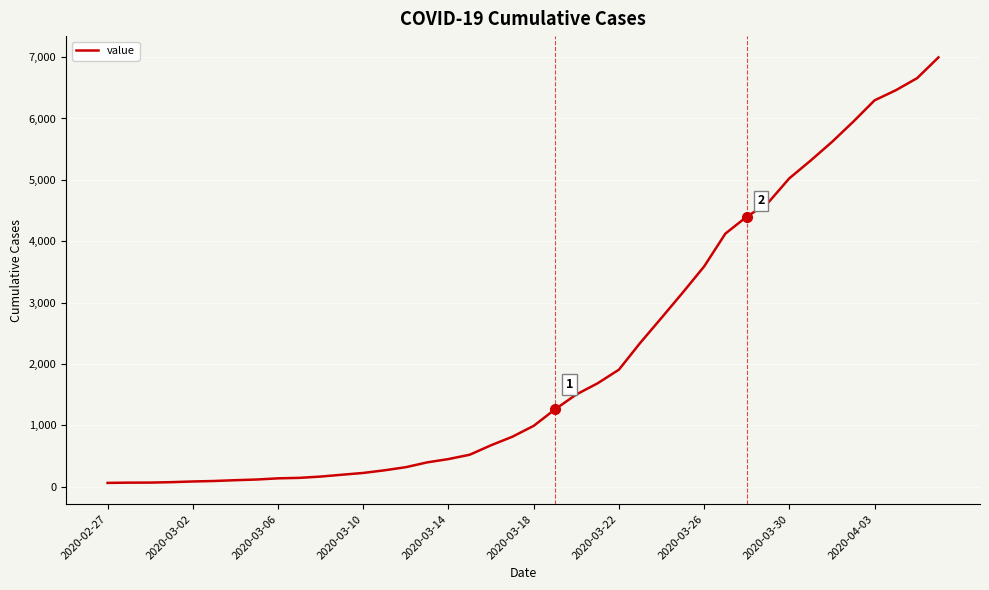

What is the difference between the maximum and minimum values?

6931